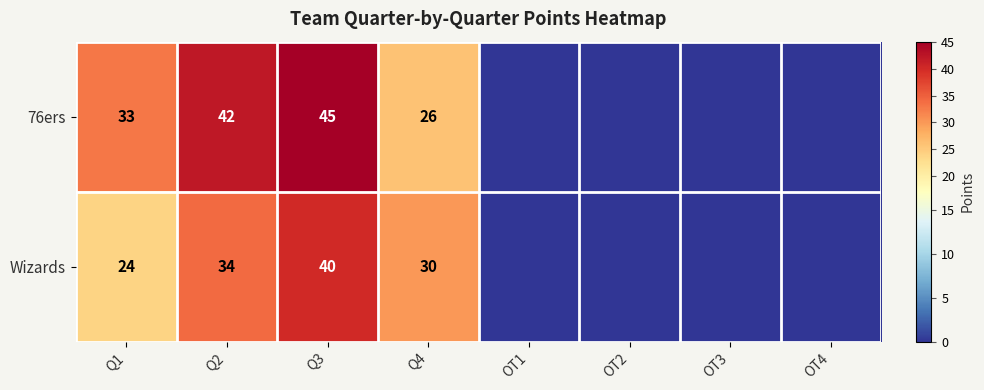

What is the spread (max minus min) of values at Q2?

8